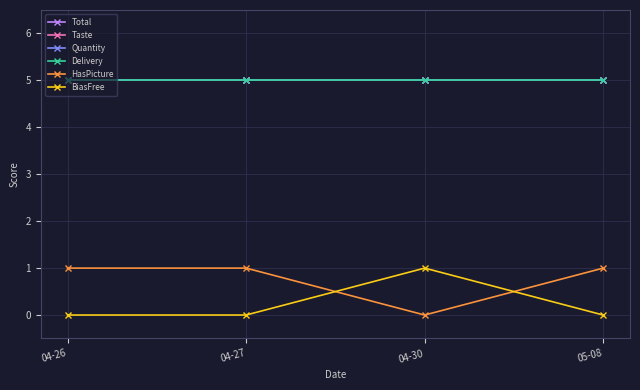

Rank the series at 04-30 from highest to lowest value.

Total, Taste, Quantity, Delivery, BiasFree, HasPicture